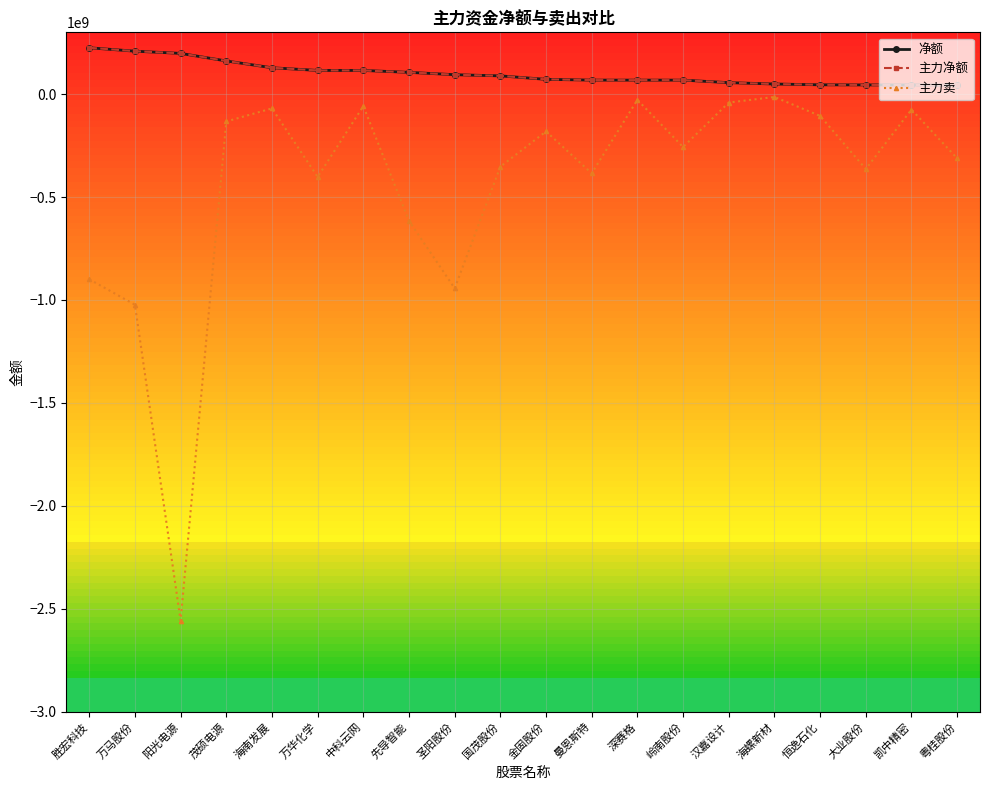

True or false: 净额 and 主力卖 cross at least once.

False